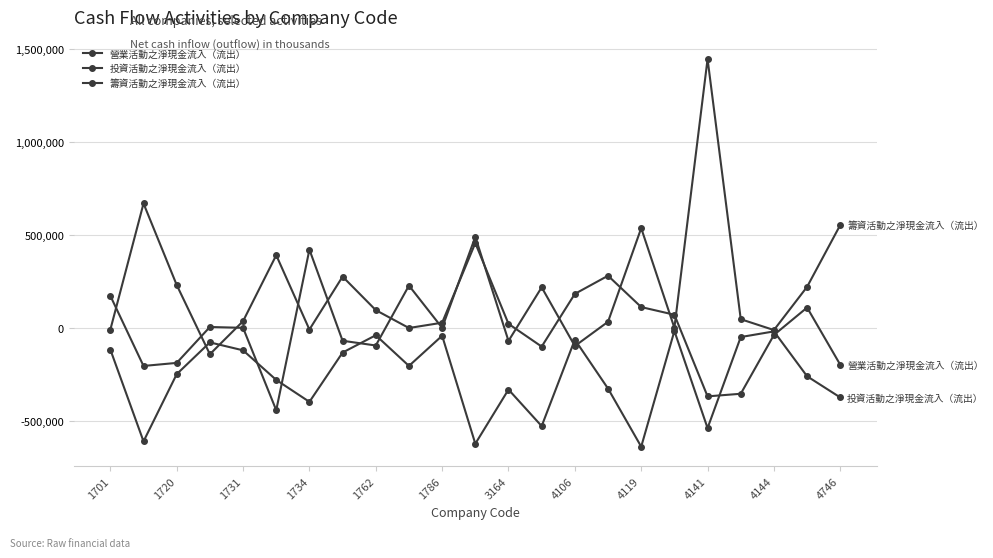

Which series has the widest spread of values?

籌資活動之淨現金流入（流出）